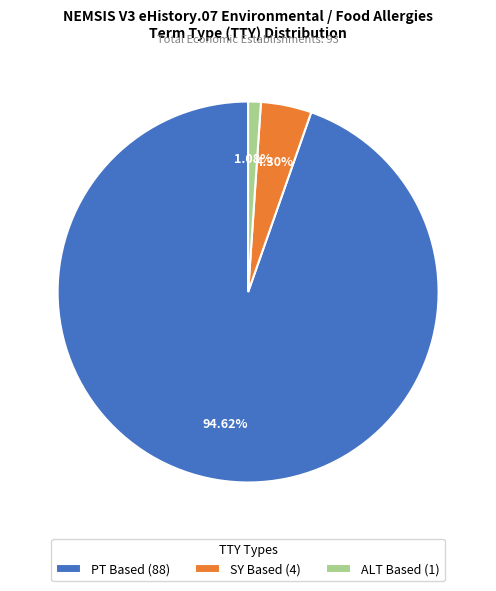

Rank the categories by value from lowest to highest.

ALT, SY, PT